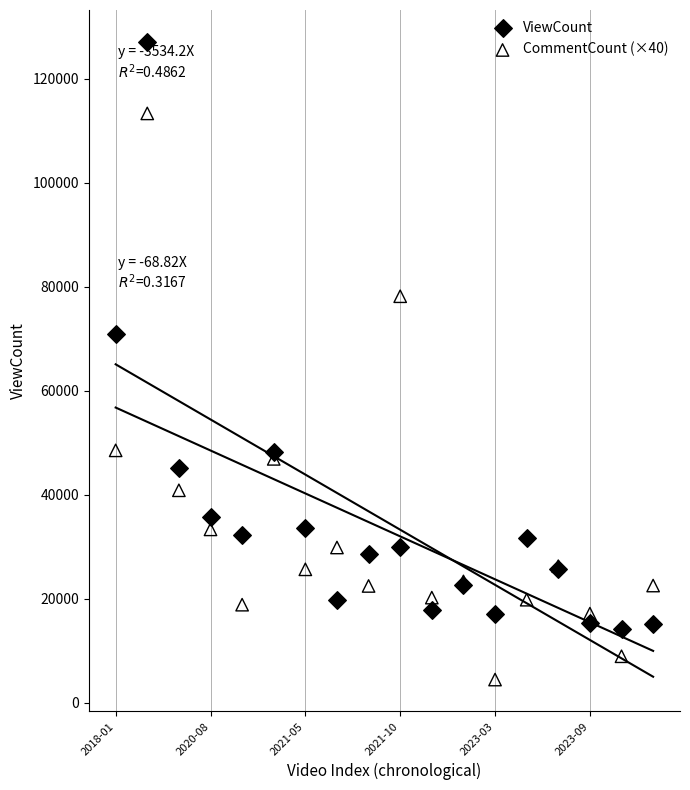

Which series has the widest spread of Y values?

ViewCount